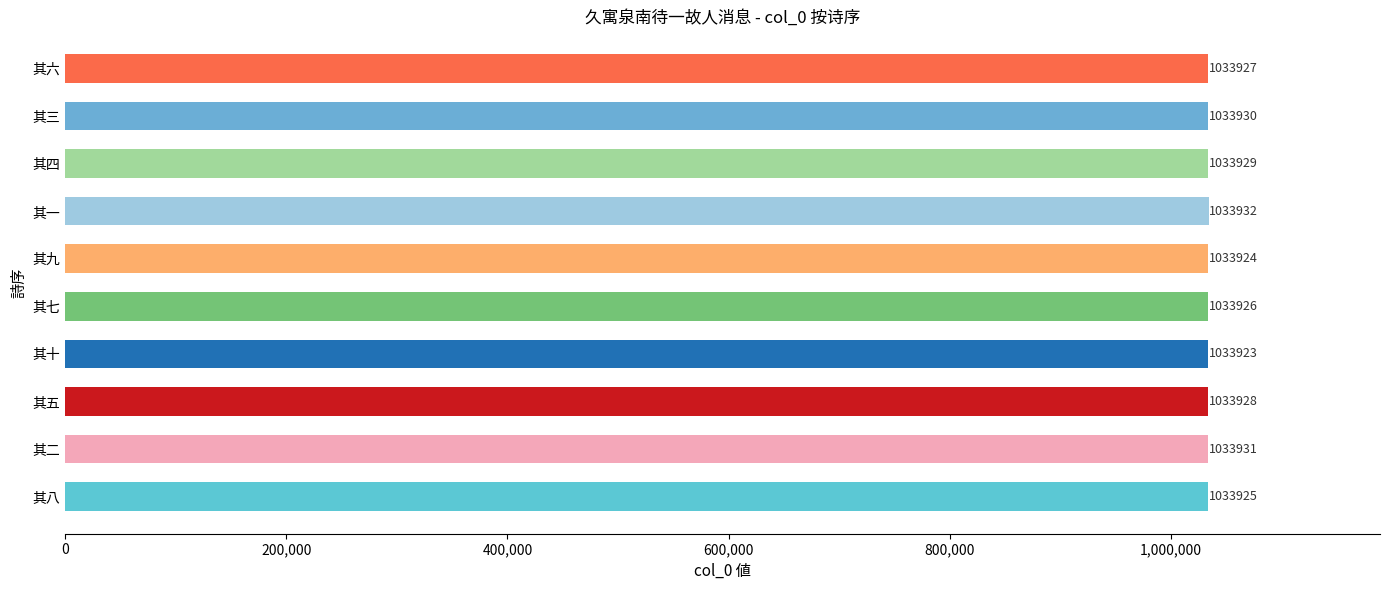

What is the smallest value displayed?

1033923